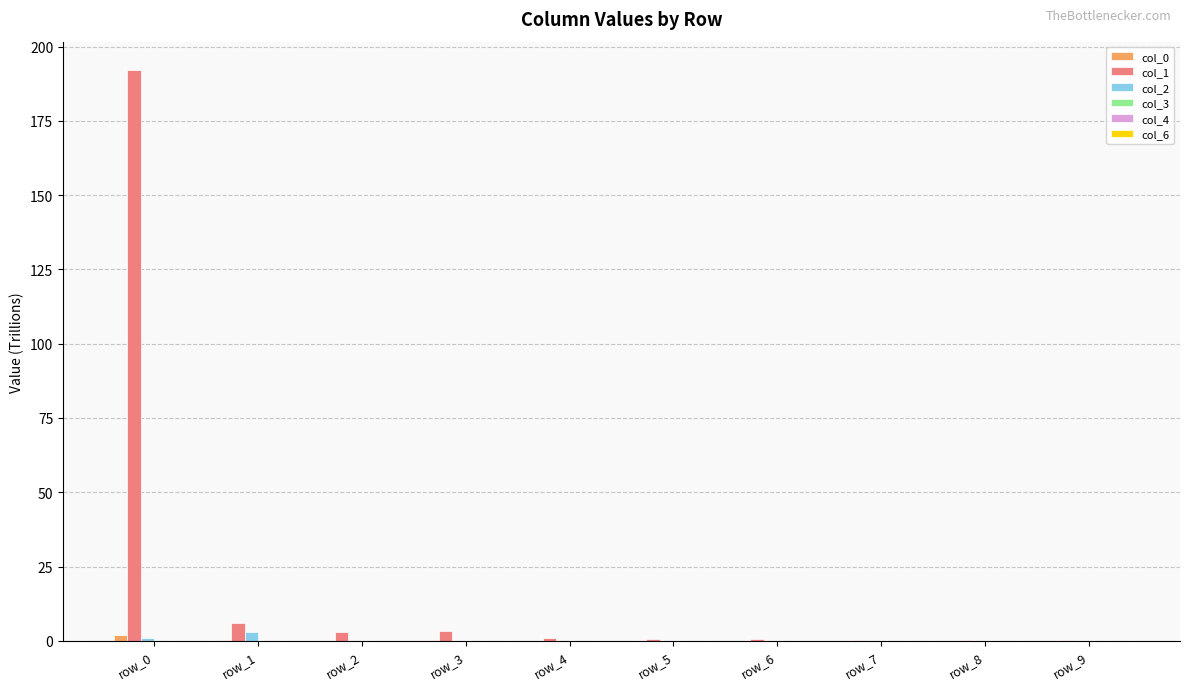

How many distinct data groups are displayed?

6